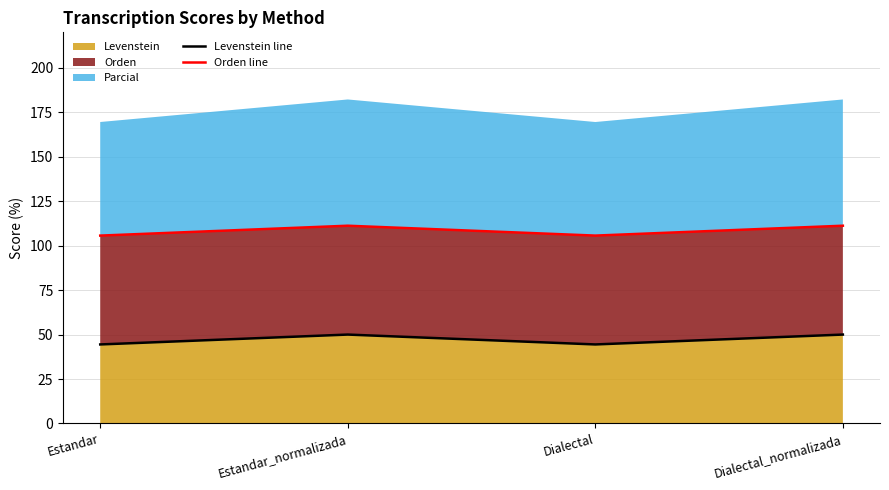

At which label does Levenstein line reach its peak?

Estandar_normalizada